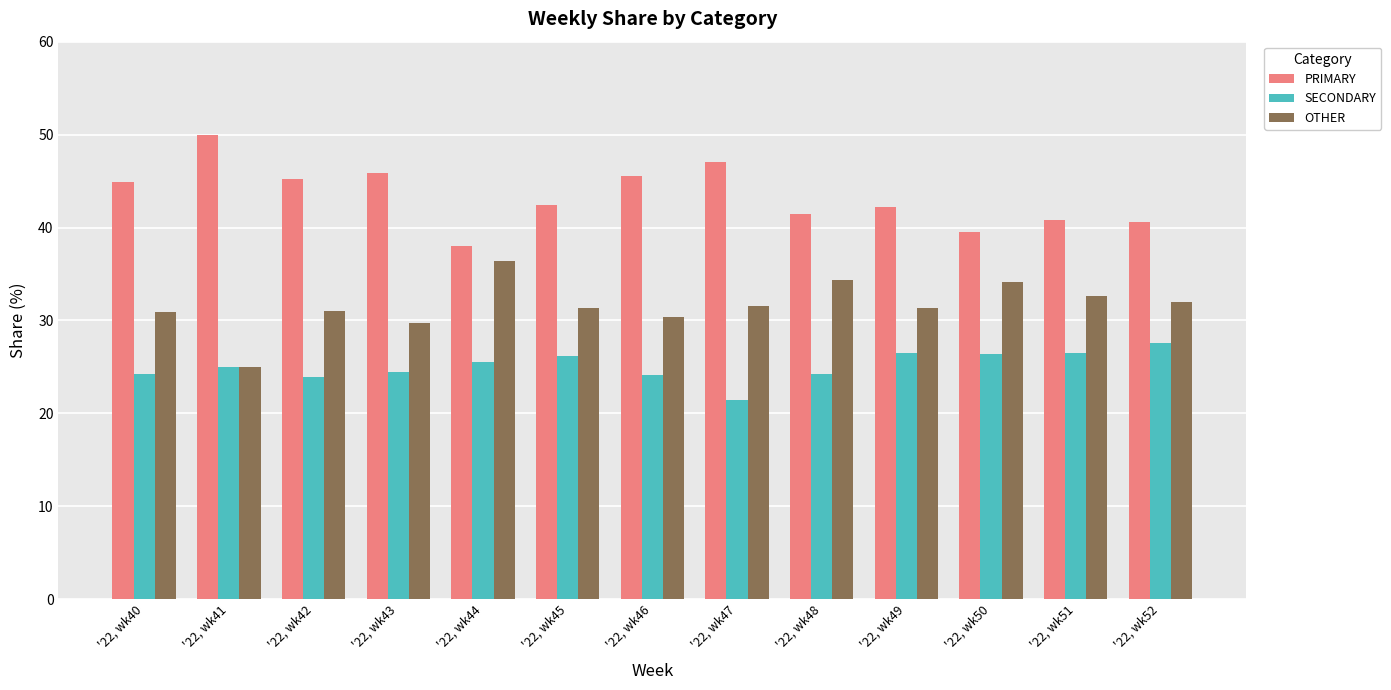

What is the total value across all series at '22, wk51?

100.0